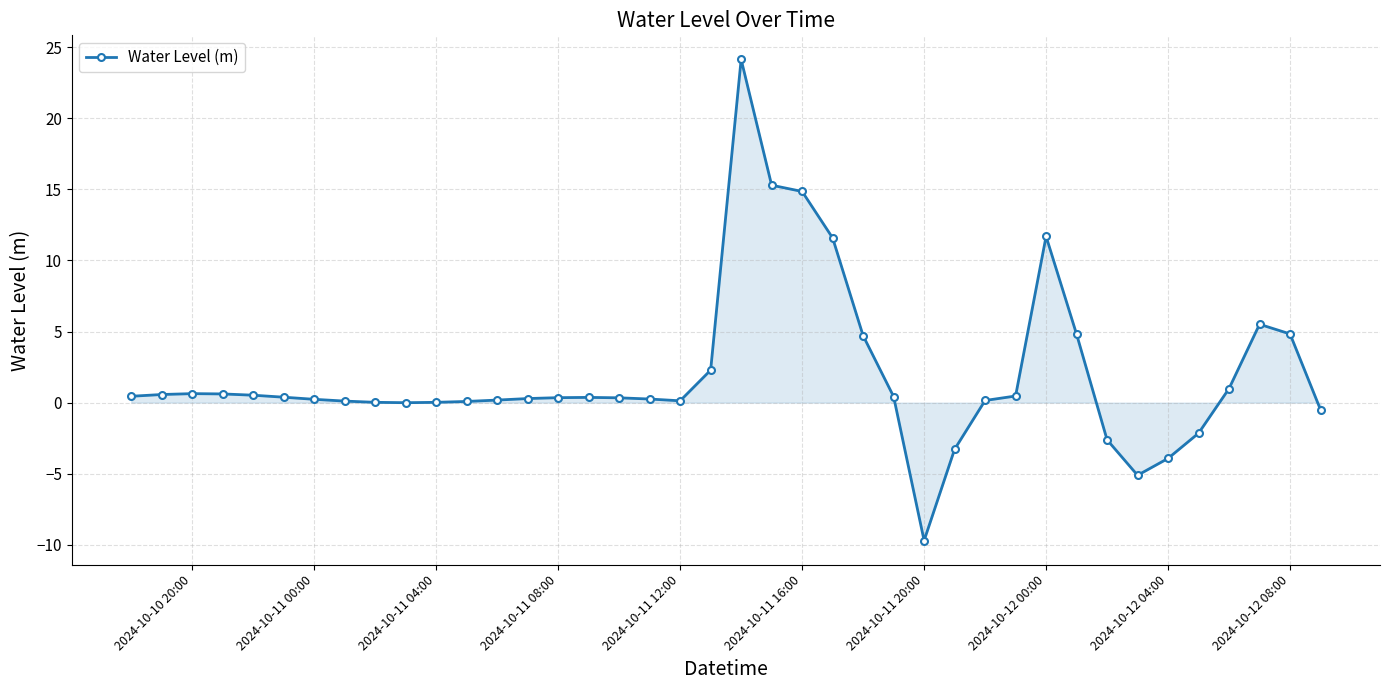

Count the number of categories in the chart.

40